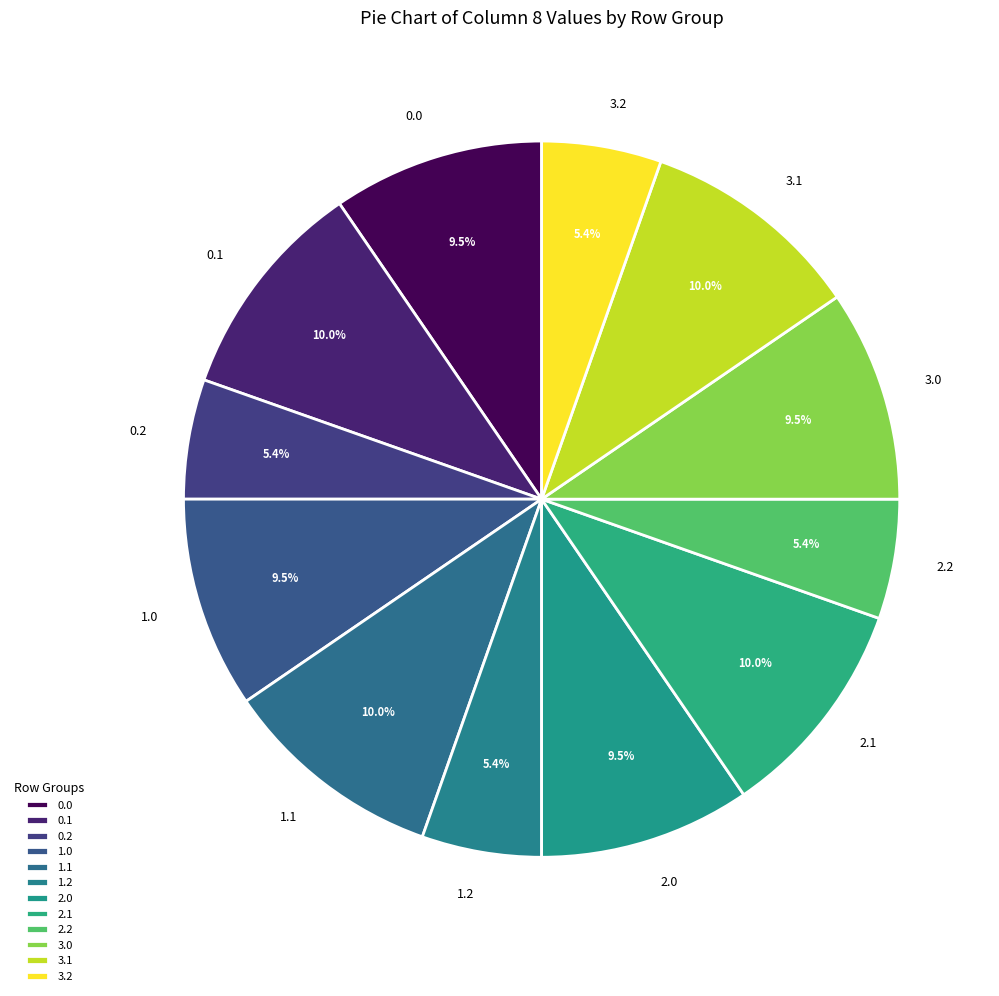

What portion of the pie excludes 0.1?

90.0%